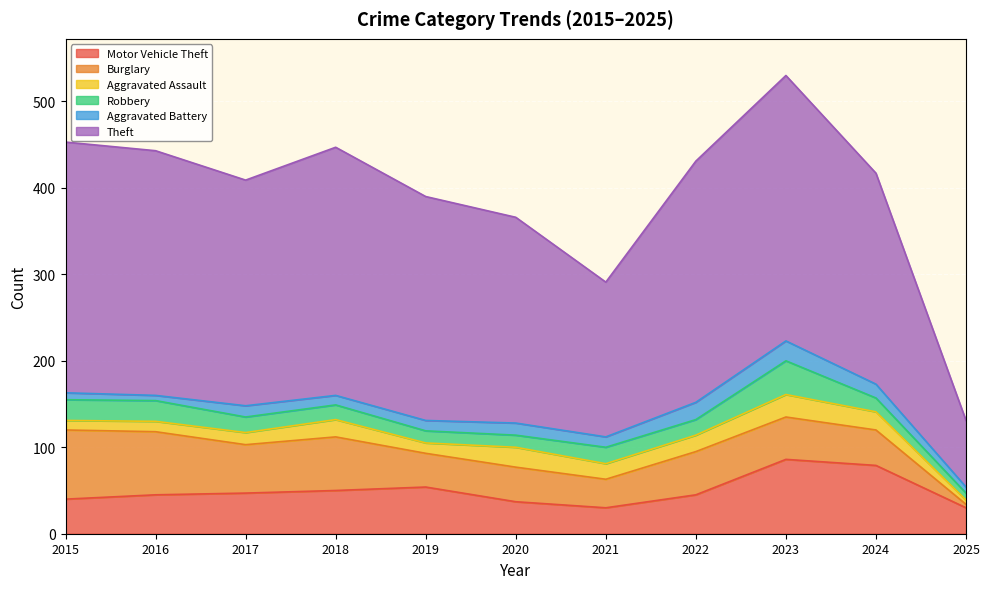

How many distinct data groups are displayed?

6